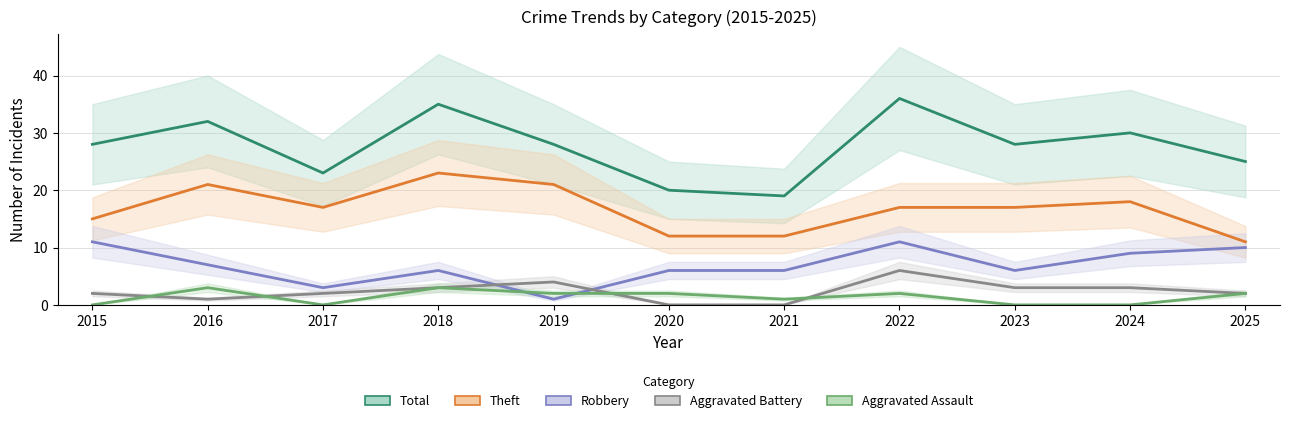

Does the chart have visible grid lines?

Yes